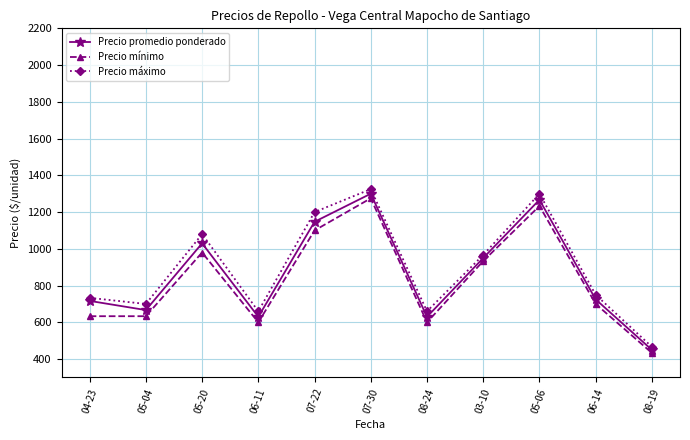

True or false: Precio máximo has more than 0 points higher than both neighbors.

True